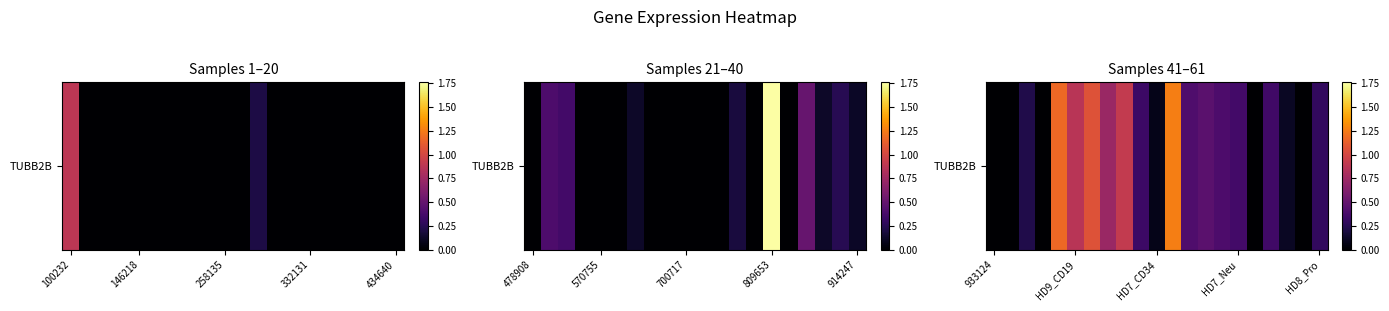

Between 18 and 12, which is larger?

12